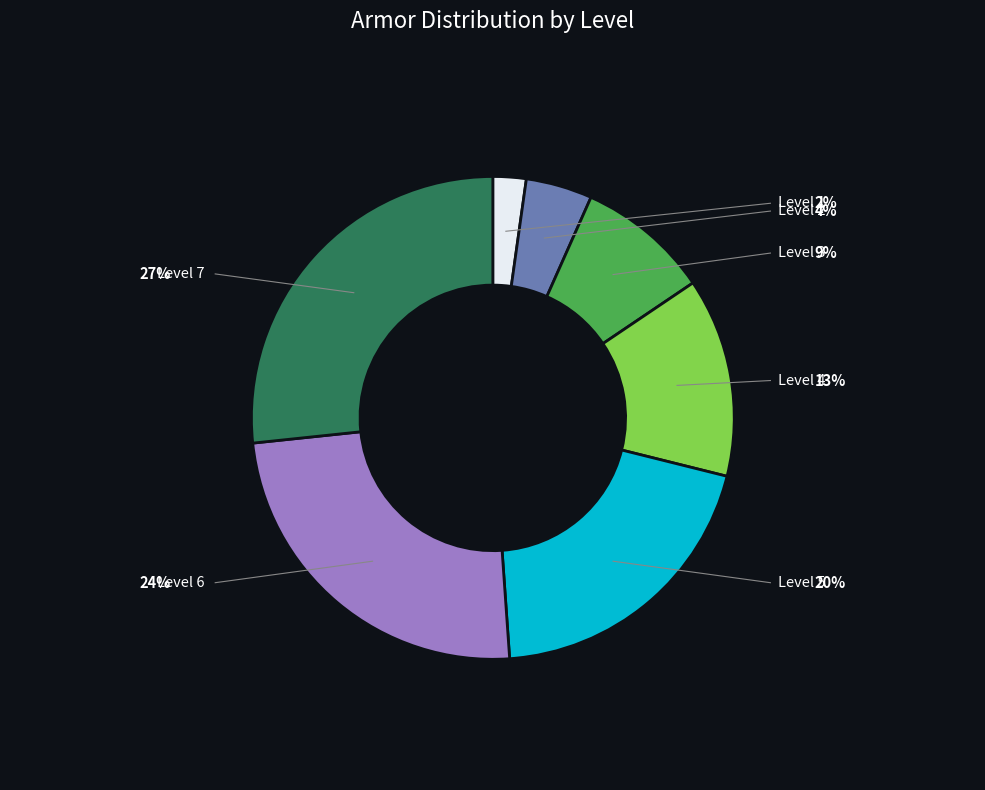

To the nearest percent, what is the difference between the Level 4 and Level 6 slice percentages?

11%